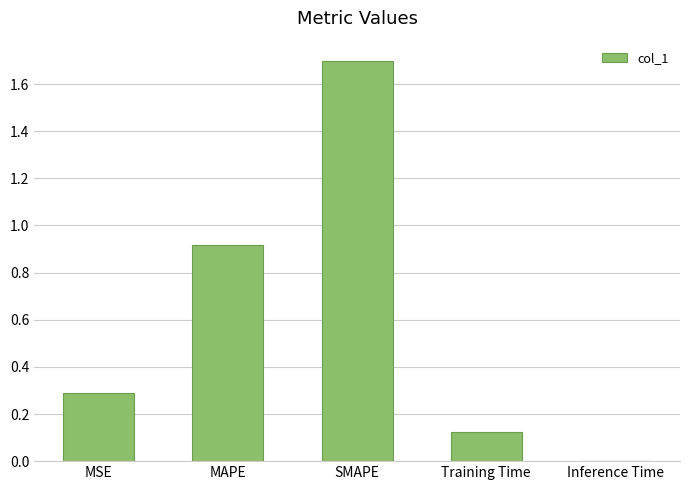

Between Inference Time and SMAPE, which is larger?

SMAPE